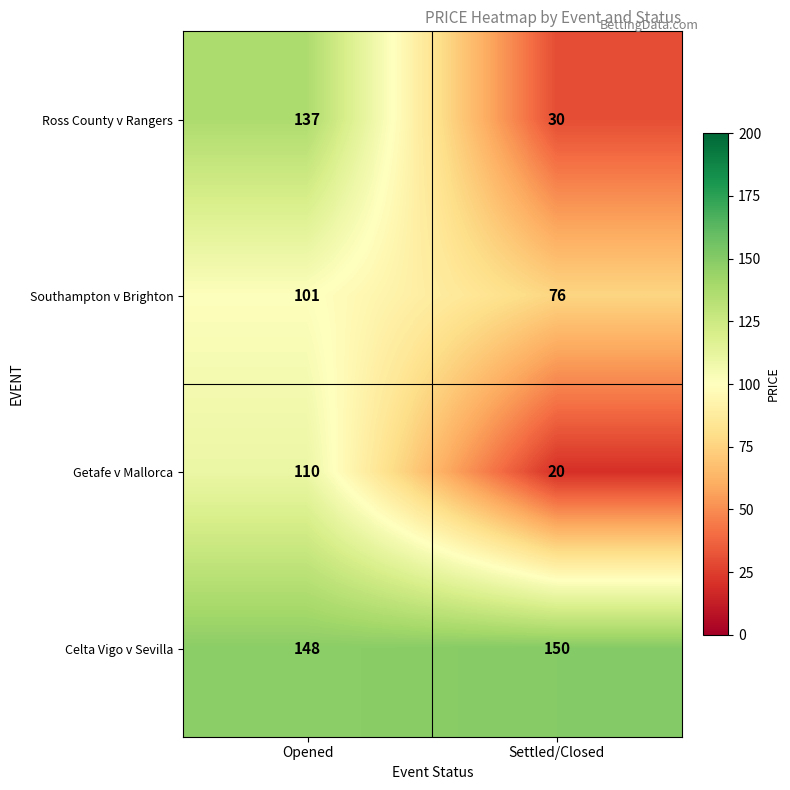

What is the sum of all Southampton v Brighton values?

177